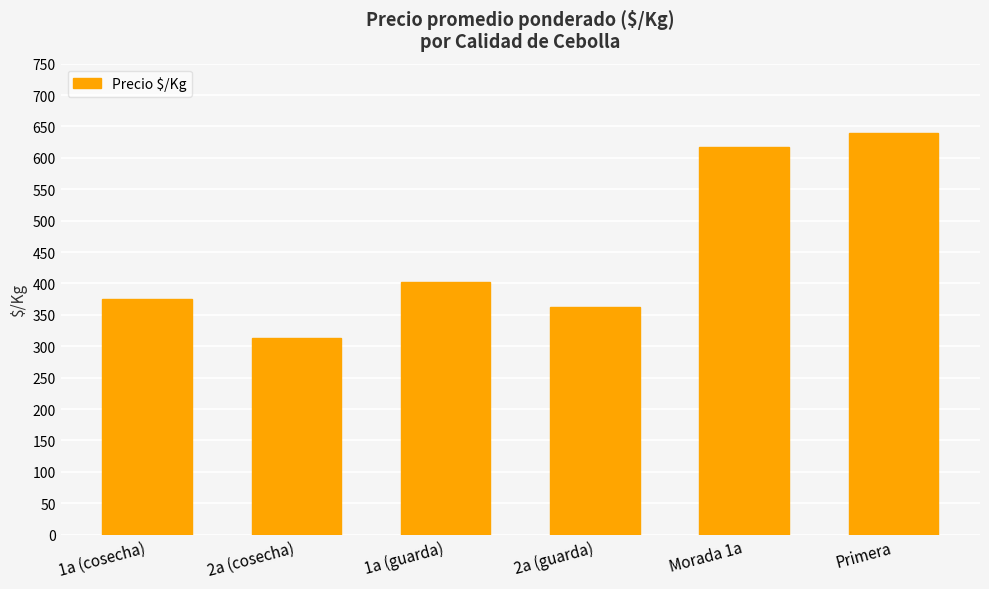

What is the difference between the values at 1a (cosecha) and 2a (guarda)?

13